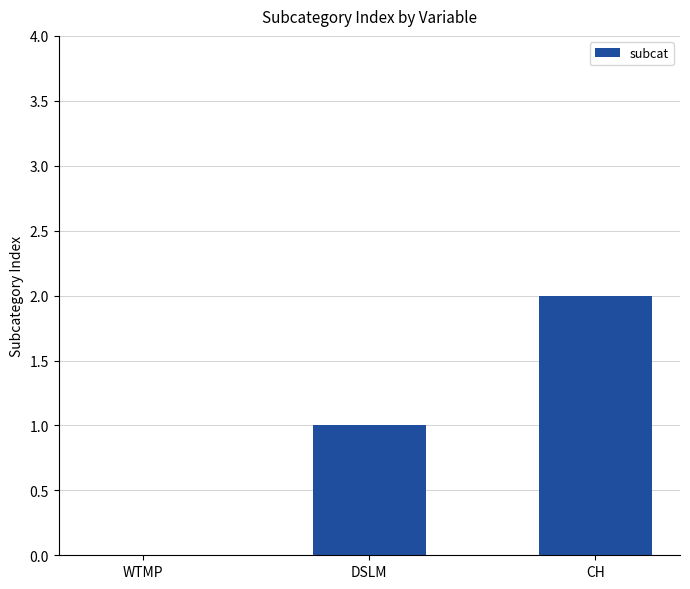

What is the sum of all values?

3